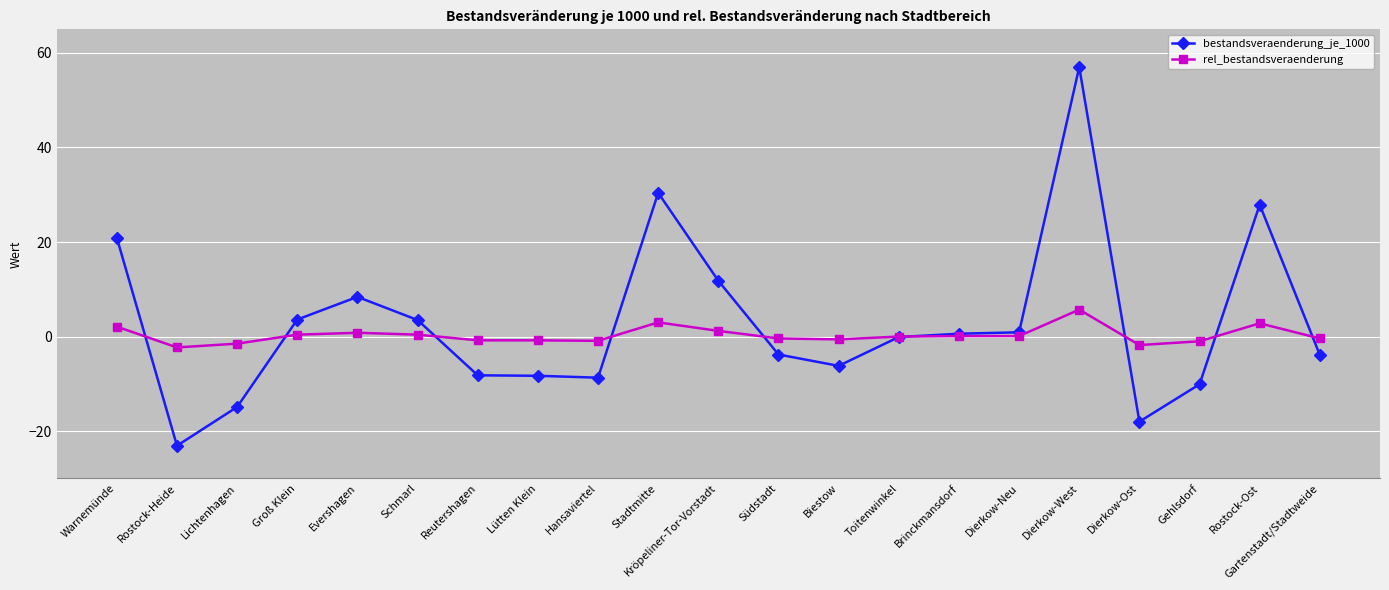

What is the total value across all series at Dierkow-Neu?

1.0